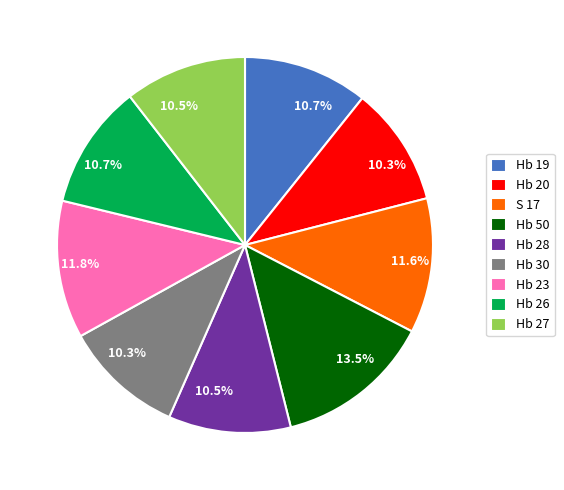

What is the total percentage of Hb 27 and Hb 26?

21.2%